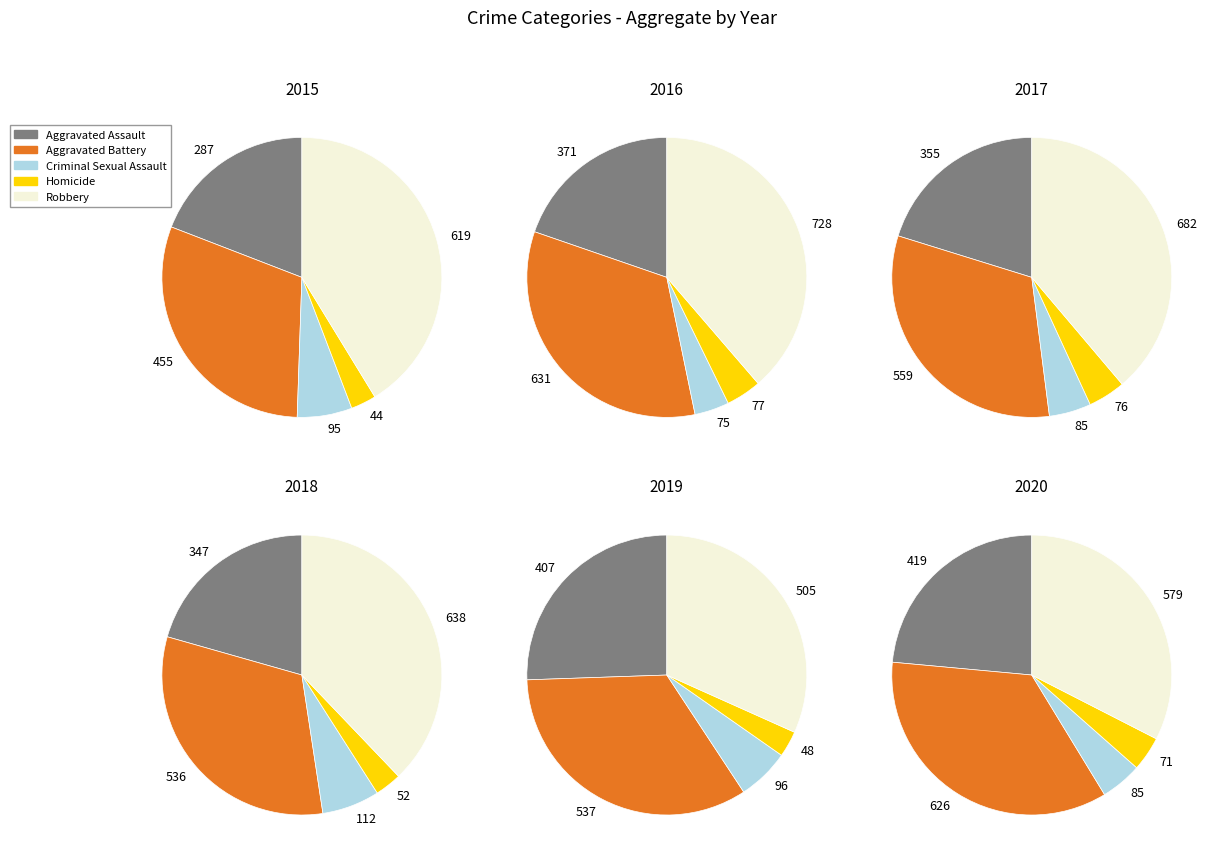

To the nearest percent, what is the average slice percentage?

20%